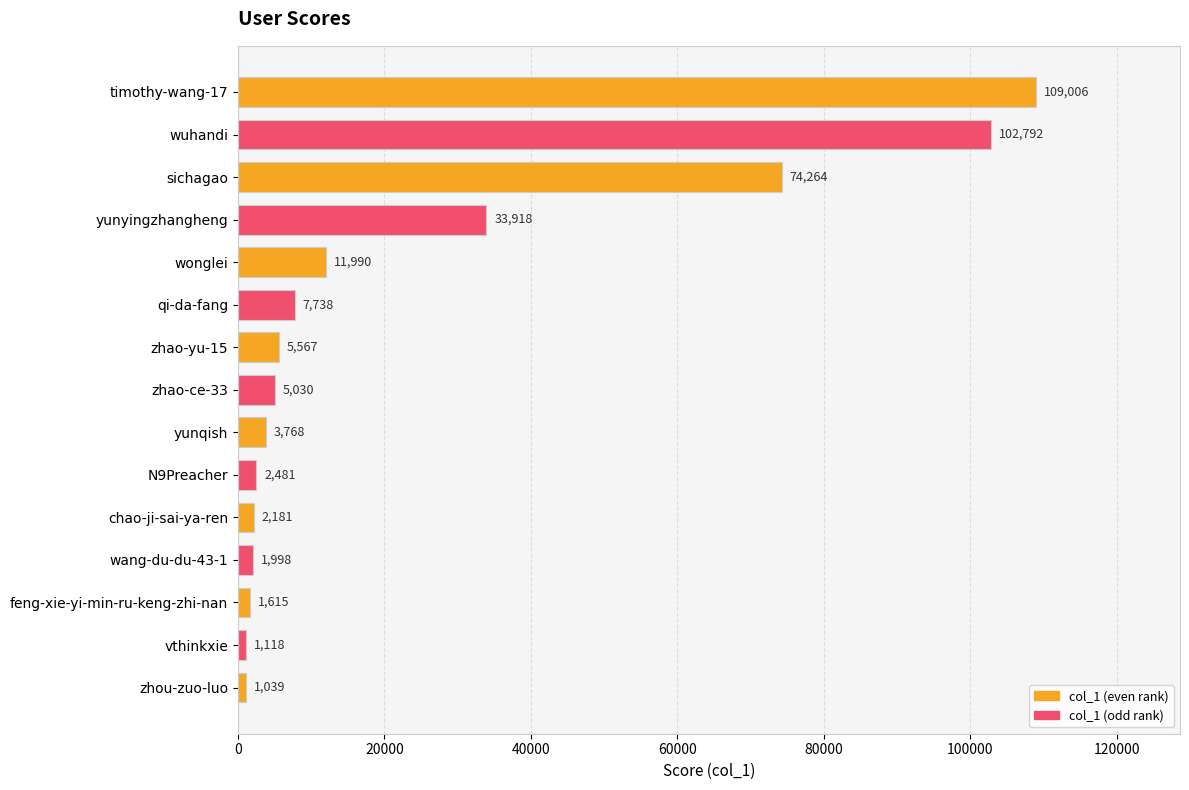

What is the difference between the maximum and second lowest values?

107888